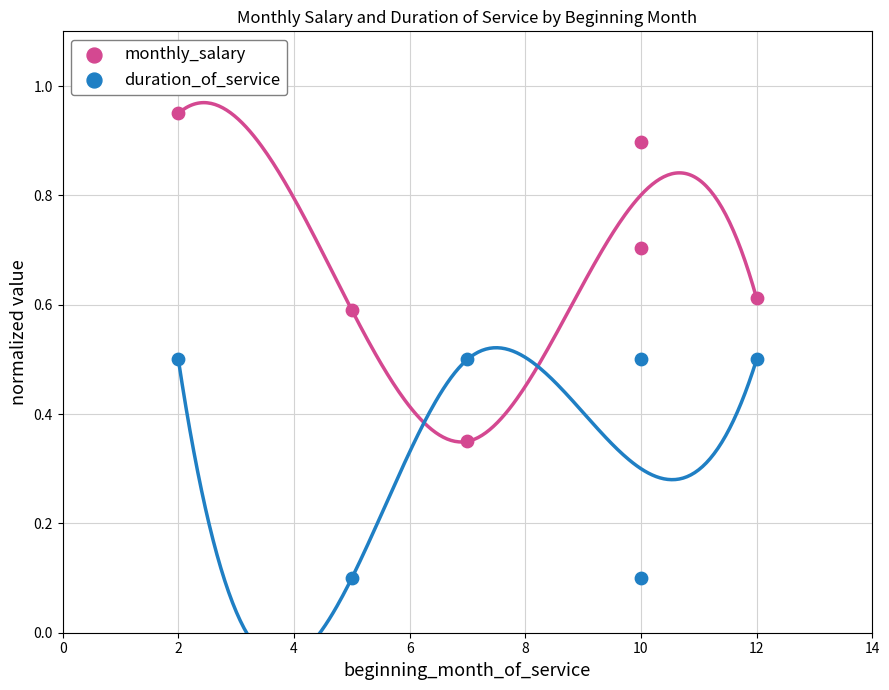

Which series contains the highest Y value?

monthly_salary